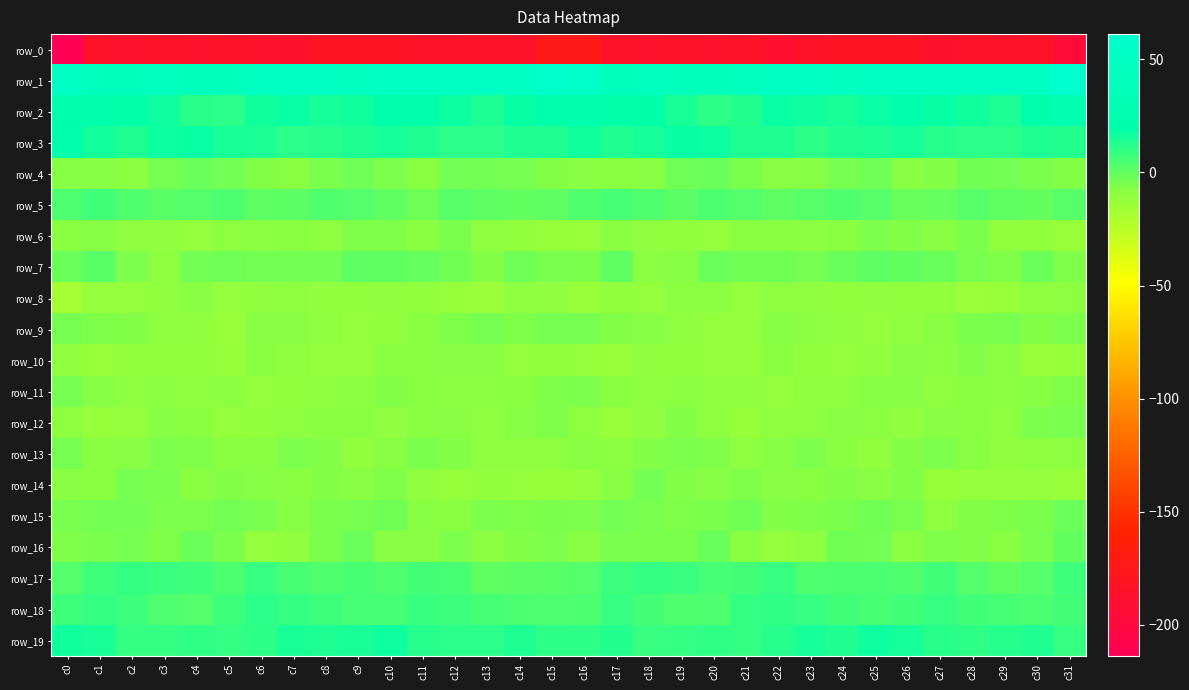

At how many categories does at least one series exceed 2?

32